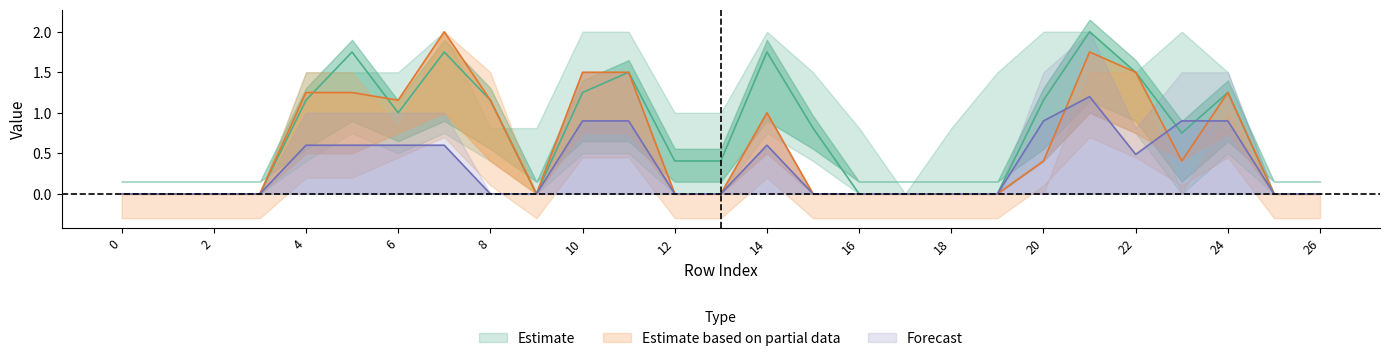

Is this an area chart (filled region under the line)?

No